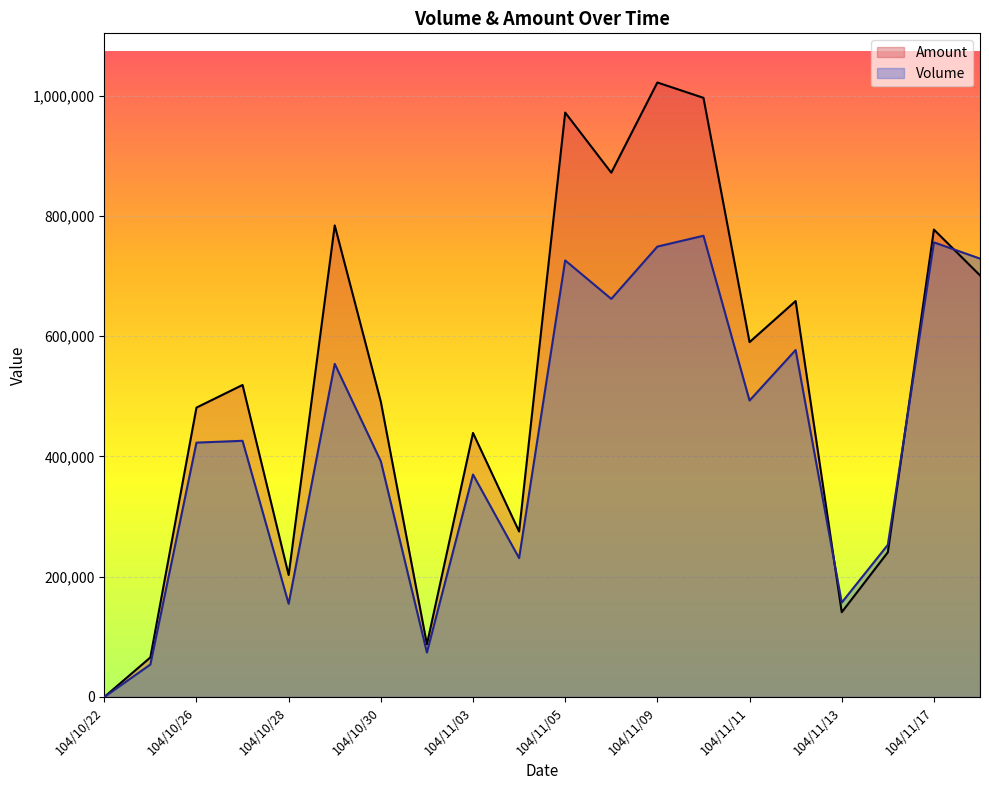

Which series changed the most between 104/10/27 and 104/11/11?

Amount